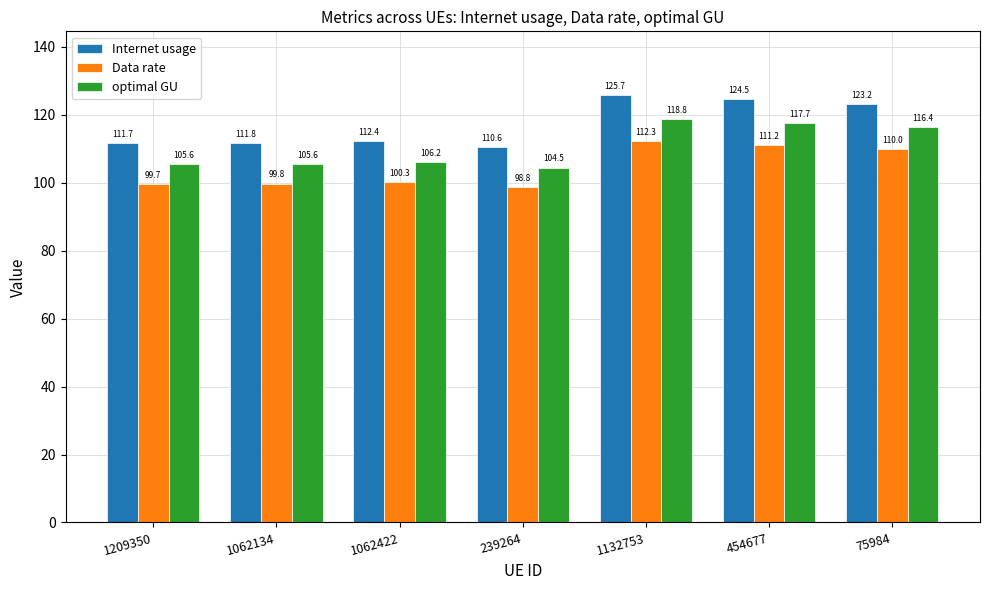

How many distinct data groups are displayed?

3